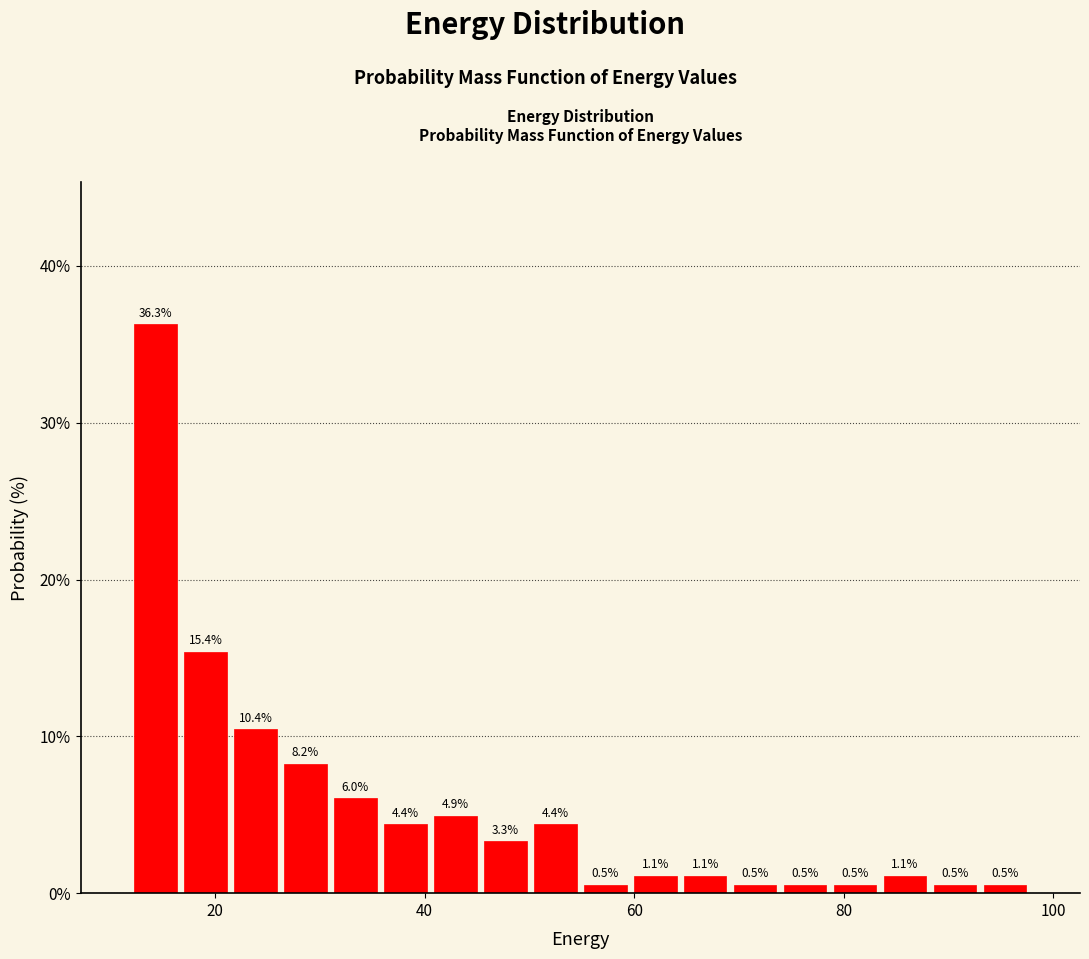

Read against the x-axis, roughly where is the centre of the tallest bar?

14